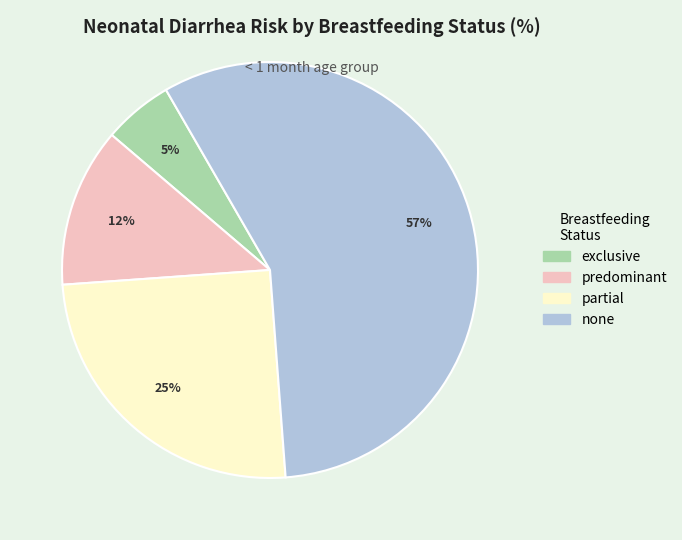

To the nearest percent, what is the difference between the predominant and none slice percentages?

45%